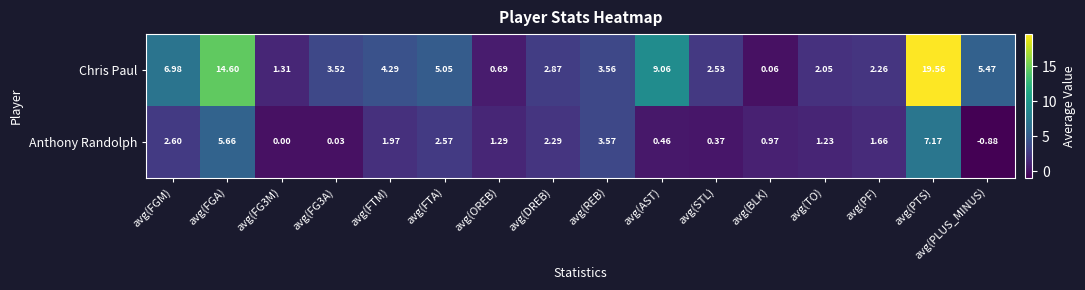

List the series in order of their overall mean, lowest first.

Anthony Randolph, Chris Paul